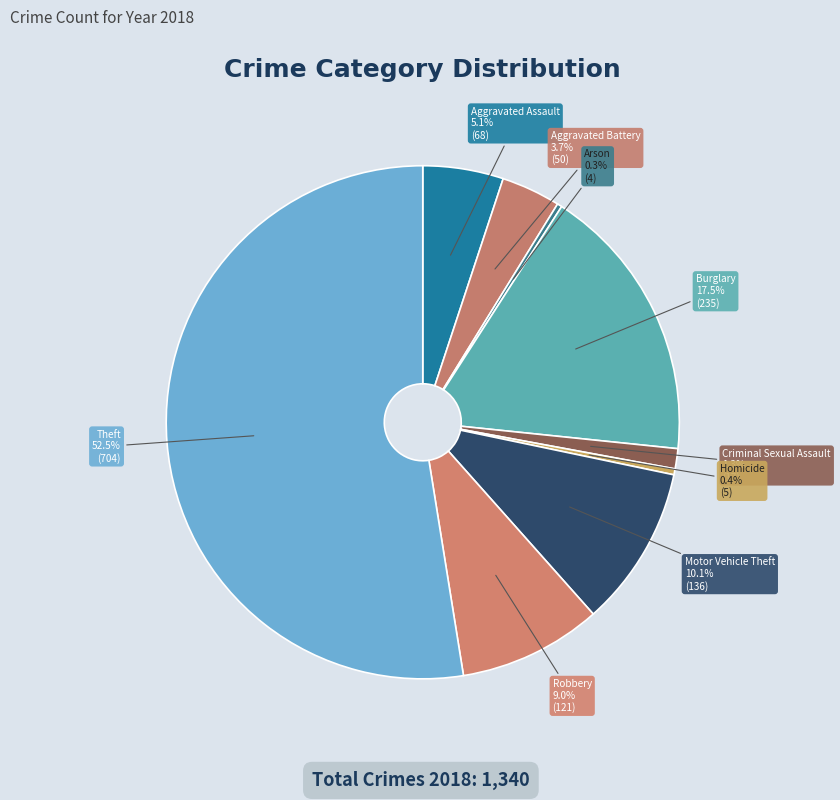

Do Robbery and Theft together represent more than half of the pie?

Yes